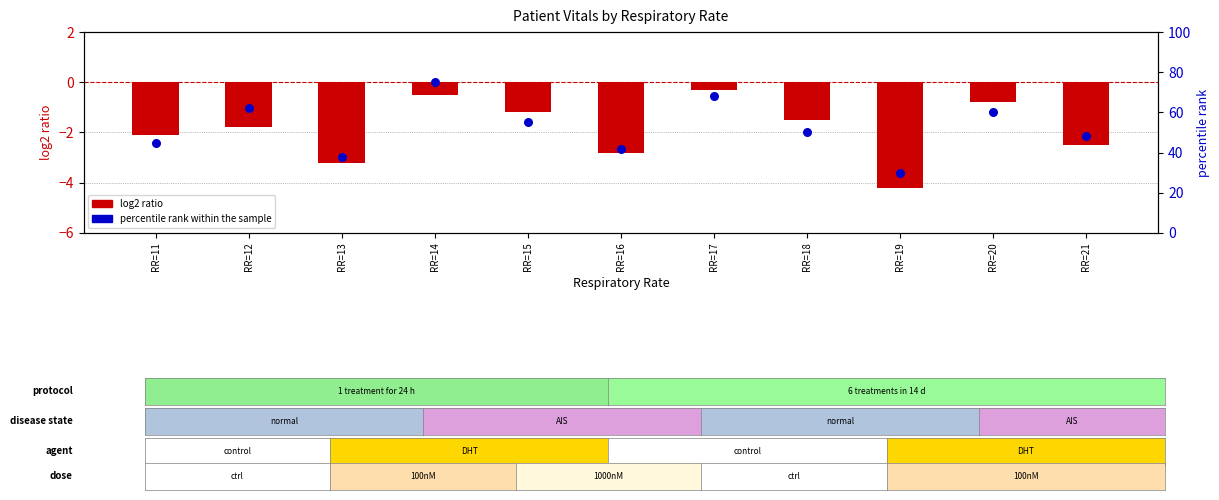

Is the value of log2 ratio at RR=20 greater than the value of percentile rank within the sample at RR=12?

No